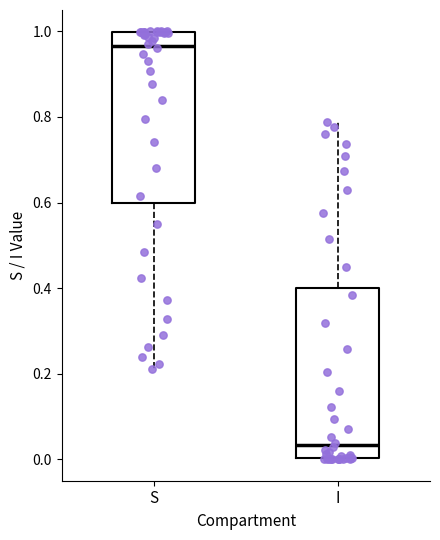

Reading left to right, read every box against the y-axis: the position of its median line, the range the box covers, and the ends of its whiskers. The values are not printed on the chart, so give them approximately, as read against the axis.

S: median 0.96, box 0.60 to 1.00, whiskers 0.22 to 1.00
I: median 0.04, box 0.00 to 0.40, whiskers 0.00 to 0.78